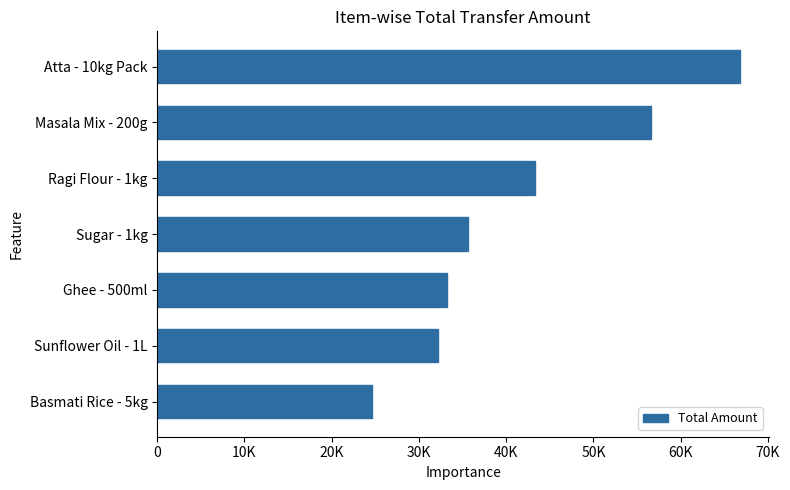

How many values are below 35673?

3